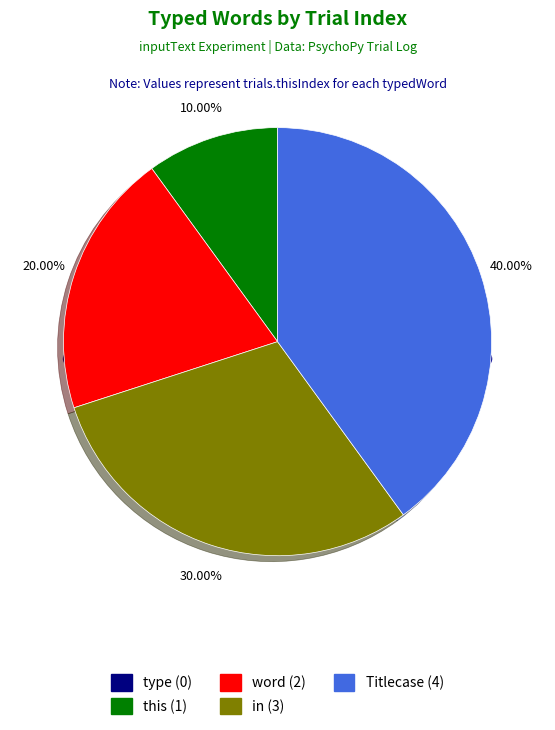

True or false: this accounts for 1% of the total.

False